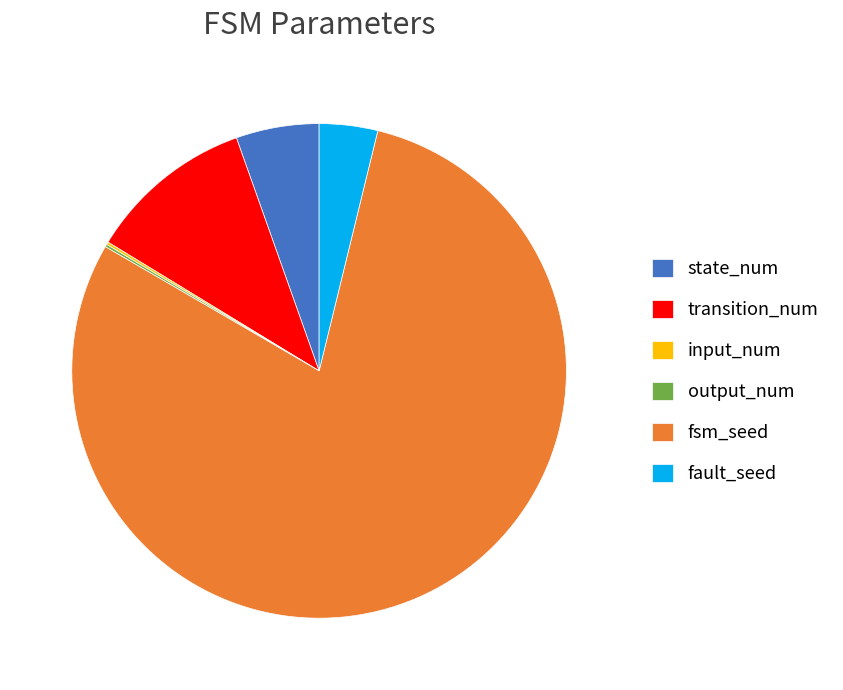

True or false: fsm_seed accounts for 87% of the total.

False